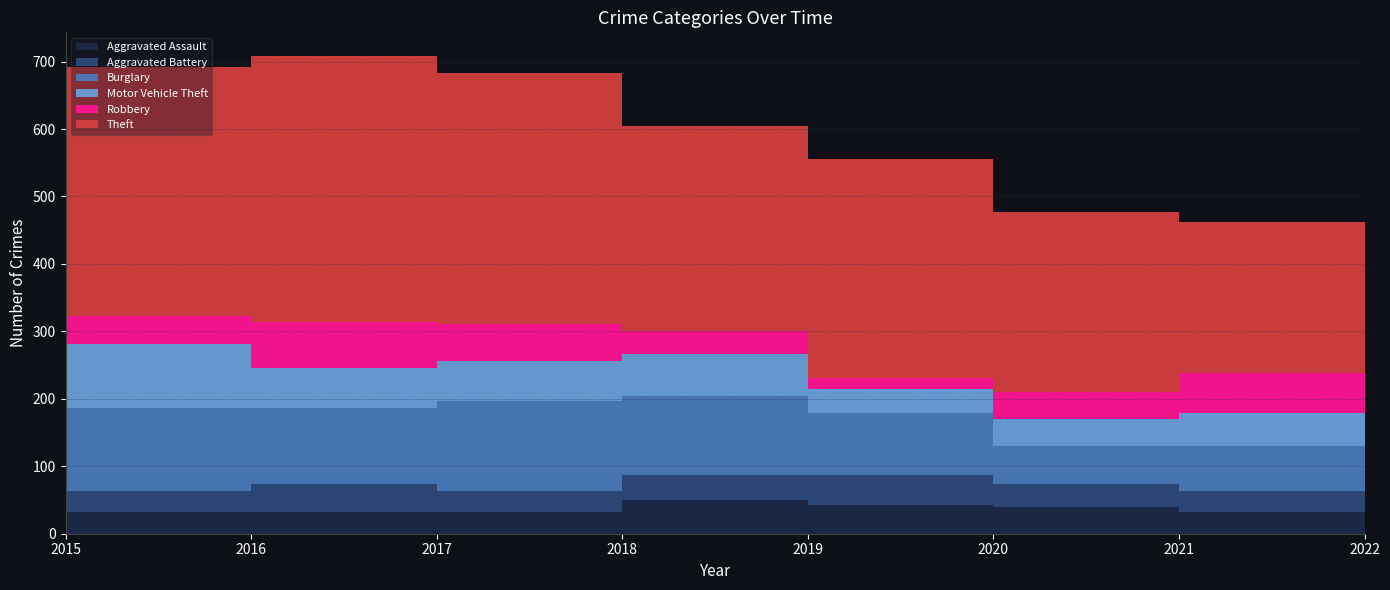

Reading left to right, list all the values displayed in this chart.

Aggravated Assault: 32	32	32	50	43	39	32	15
Aggravated Battery: 31	41	32	37	44	35	31	15
Burglary: 123	113	133	117	92	56	67	31
Motor Vehicle Theft: 96	59	59	63	35	40	49	32
Robbery: 41	69	55	33	17	40	59	25
Theft: 369	394	372	305	325	267	224	144